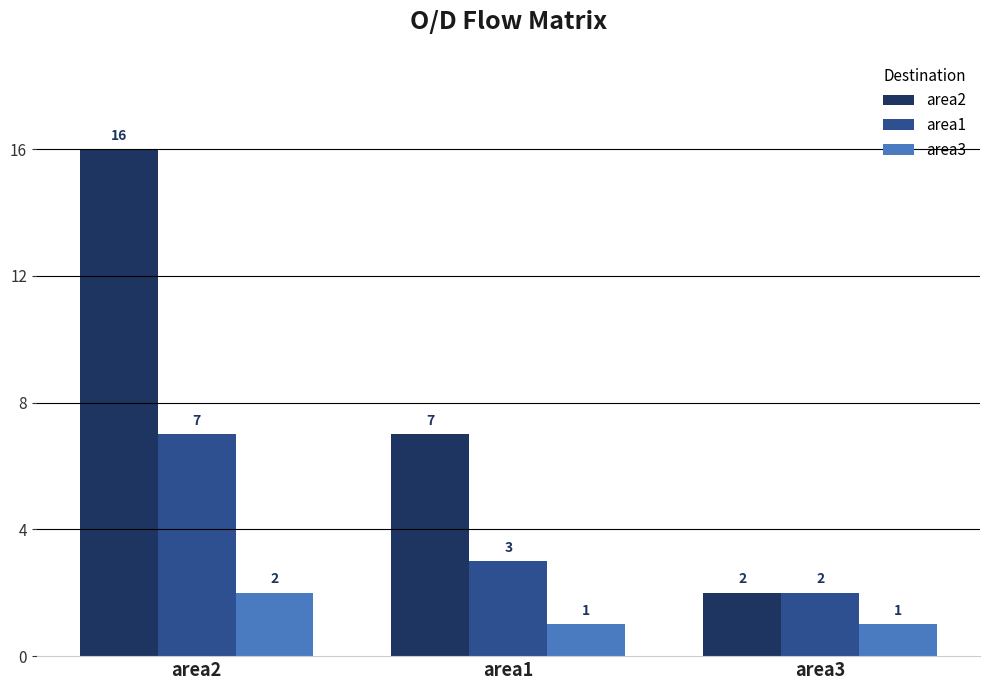

What is the value of the area3 bar at the 3rd from the left?

1